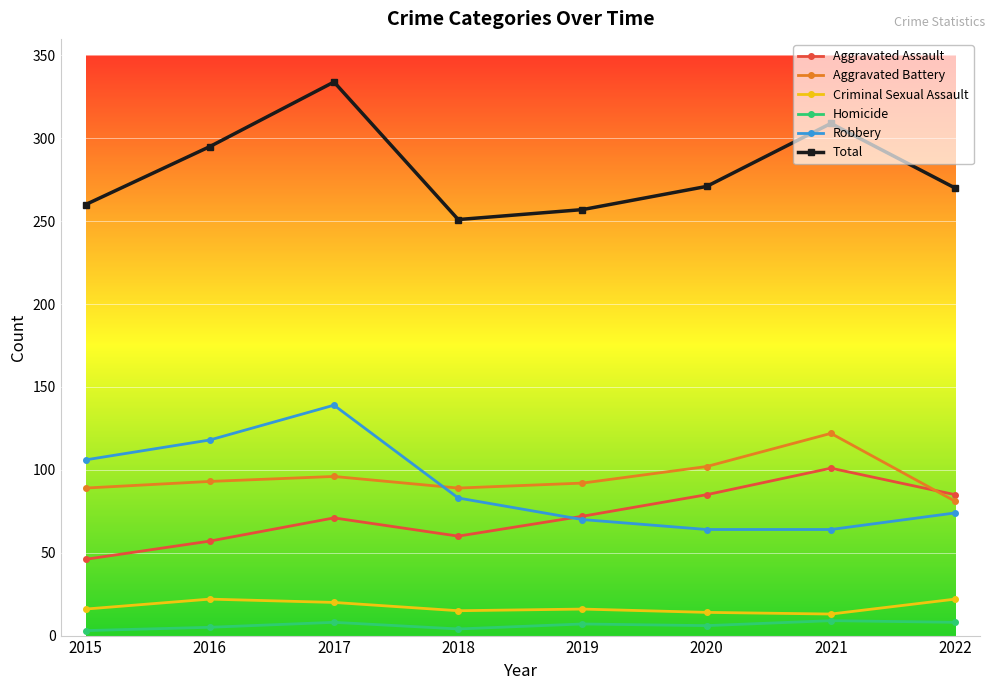

What is the value of the Aggravated Assault point at the 4th from the left?

60